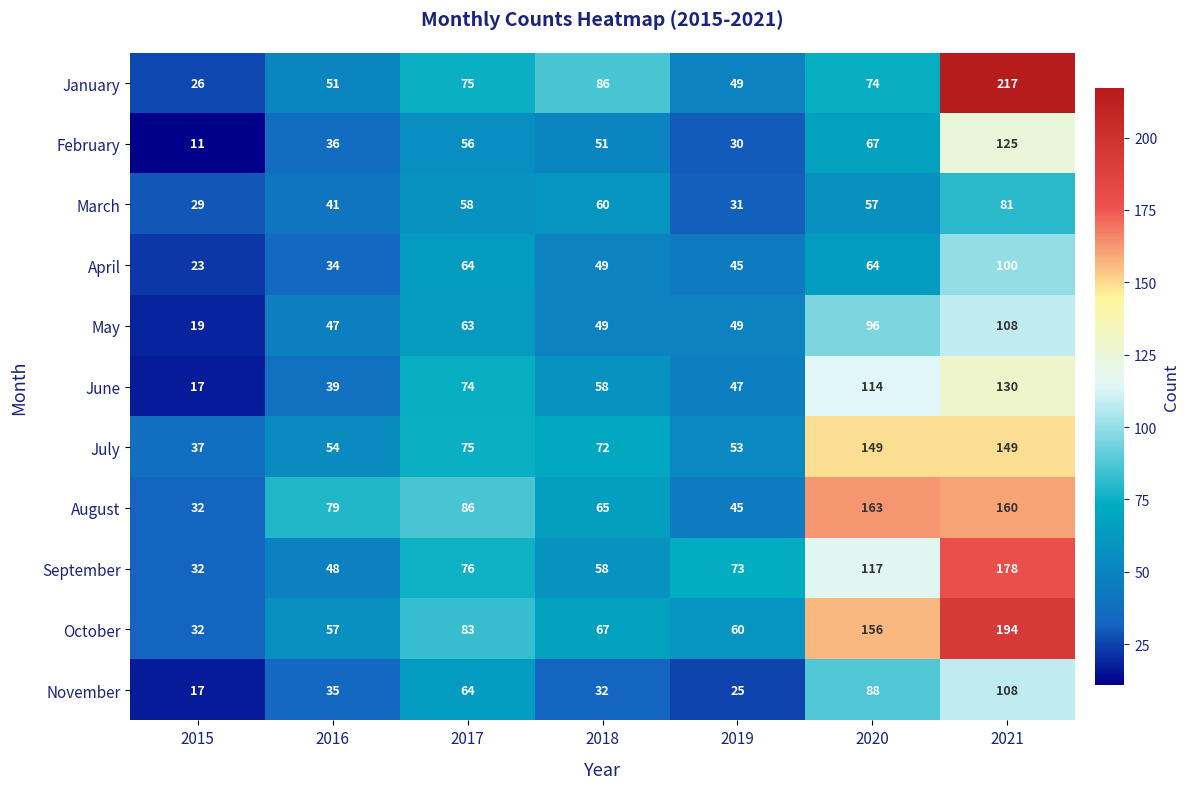

The value of February at 2019 is 7. True or false?

False